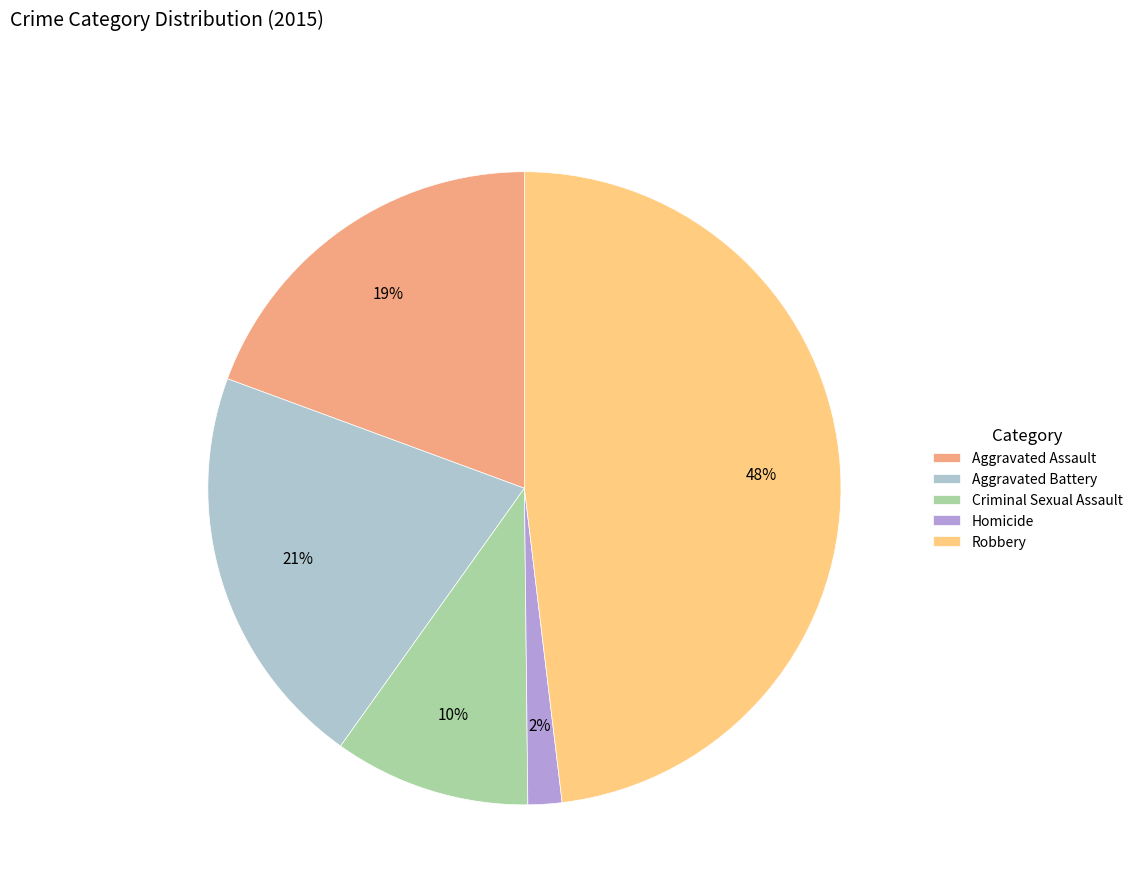

To the nearest percent, what is the average slice percentage?

20%